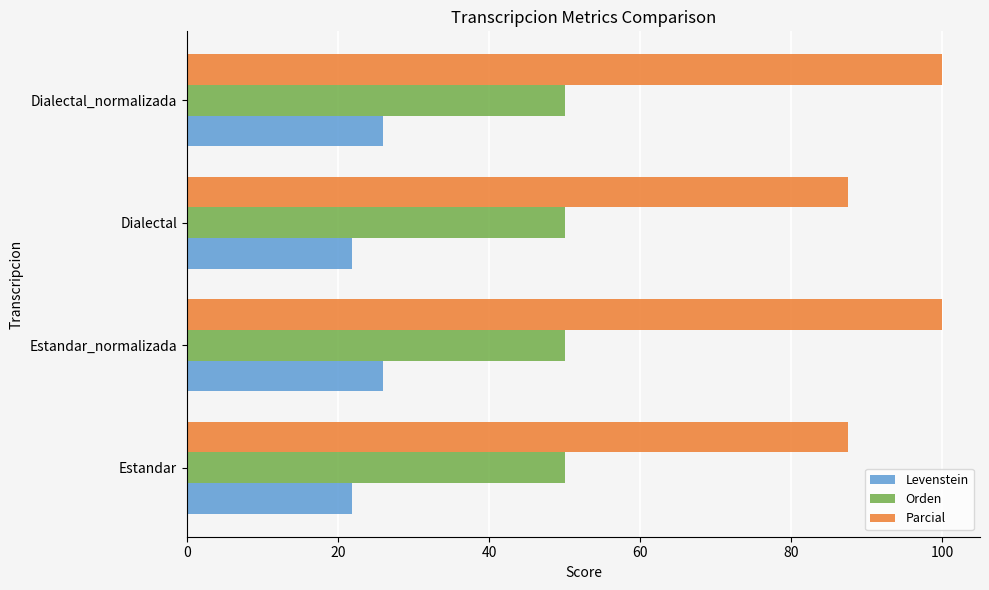

Is it true that Orden equals 50.0 at Estandar?

True